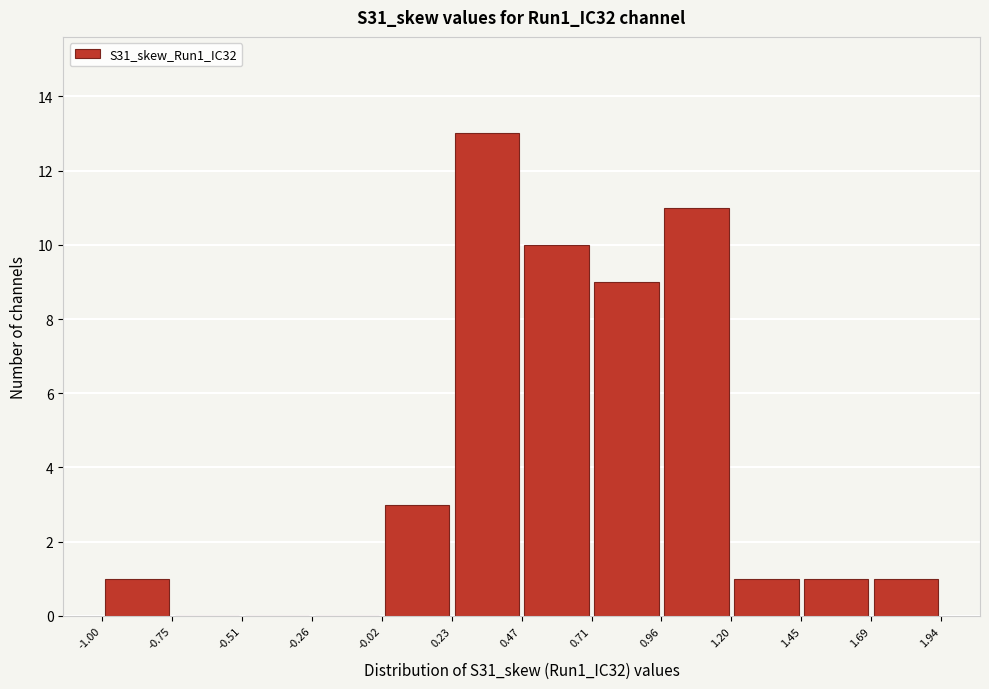

How tall is the bar that spans -0.02 to 0.23 on the x-axis? The values are not printed on the chart, so give them approximately, as read against the axis.

3